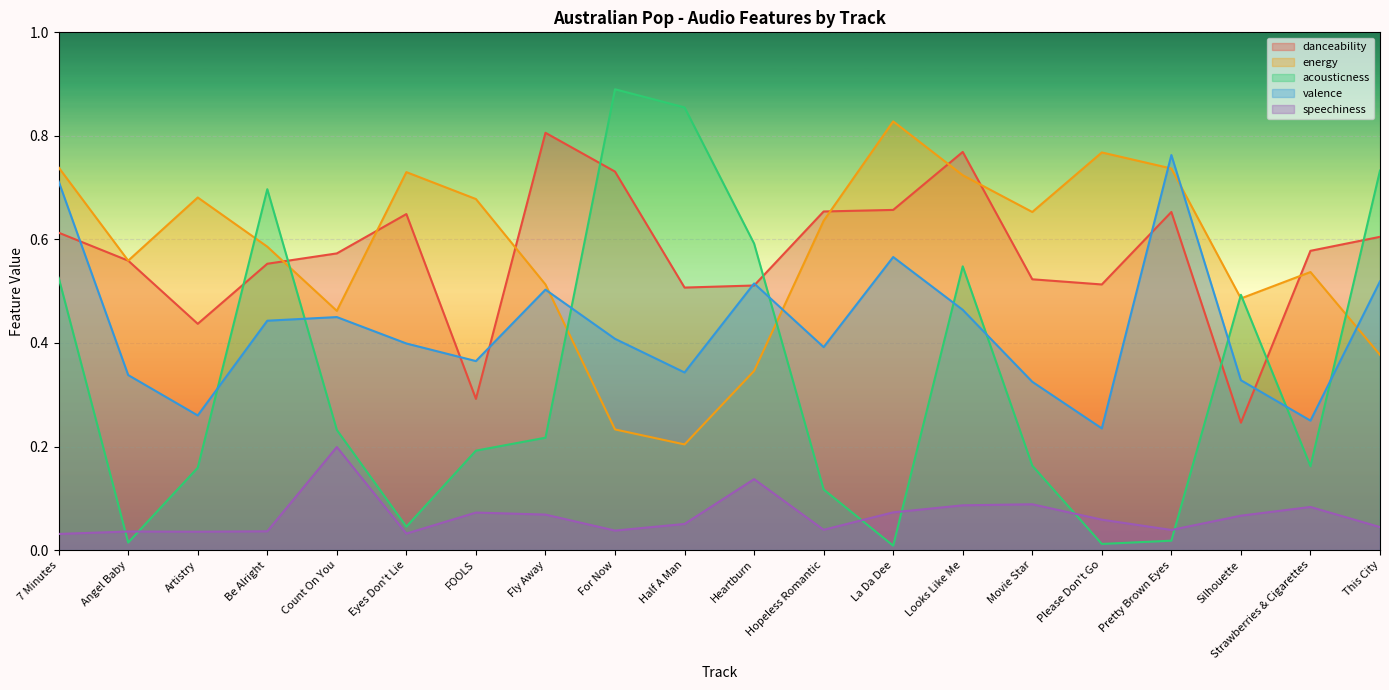

Reading left to right, extract all data points from this chart.

danceability: 0.6	0.6	0.4	0.6	0.6	0.6	0.3	0.8	0.7	0.5	0.5	0.7	0.7	0.8	0.5	0.5	0.7	0.2	0.6	0.6
energy: 0.7	0.6	0.7	0.6	0.5	0.7	0.7	0.5	0.2	0.2	0.3	0.6	0.8	0.7	0.7	0.8	0.7	0.5	0.5	0.4
acousticness: 0.5	0.0	0.2	0.7	0.2	0.0	0.2	0.2	0.9	0.9	0.6	0.1	0.0	0.5	0.2	0.0	0.0	0.5	0.2	0.7
valence: 0.7	0.3	0.3	0.4	0.5	0.4	0.4	0.5	0.4	0.3	0.5	0.4	0.6	0.5	0.3	0.2	0.8	0.3	0.2	0.5
speechiness: 0.0	0.0	0.0	0.0	0.2	0.0	0.1	0.1	0.0	0.1	0.1	0.0	0.1	0.1	0.1	0.1	0.0	0.1	0.1	0.0